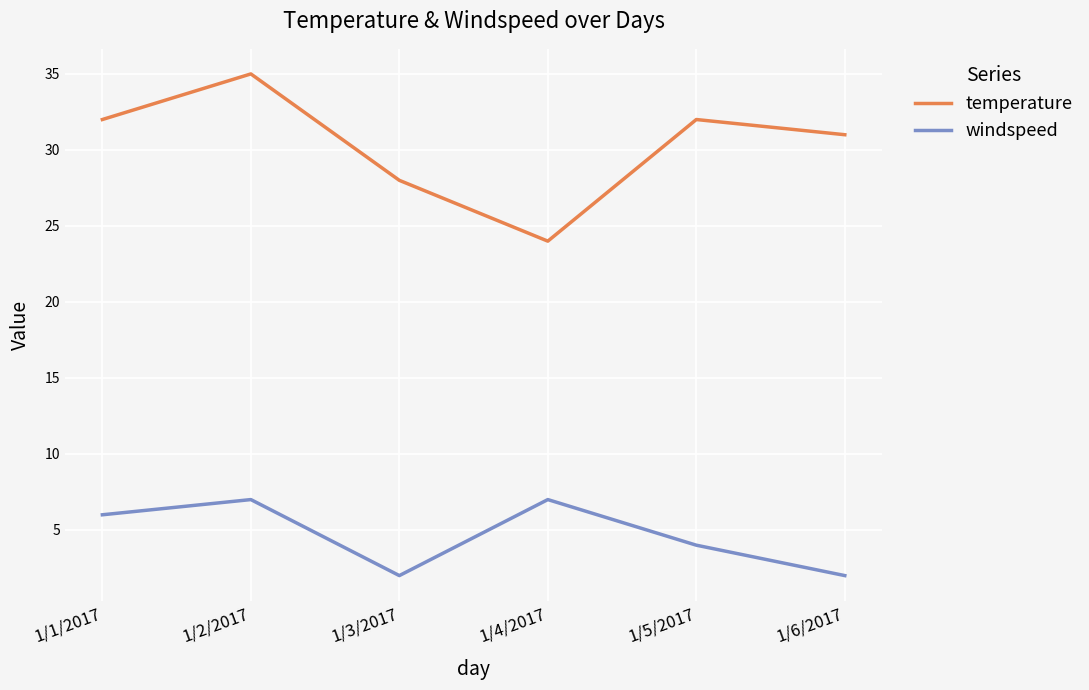

How many categories are shown in the chart?

6